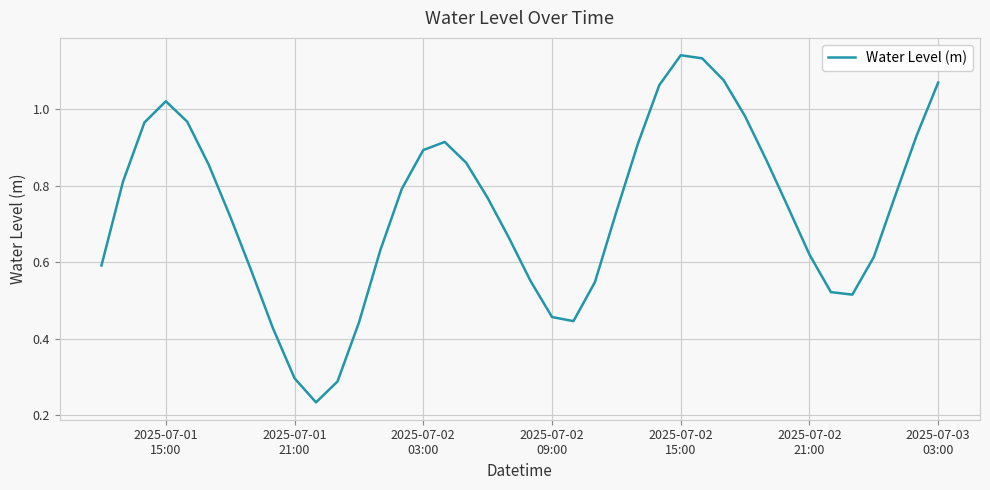

Reading left to right, extract all data points from this chart.

0.6	0.8	1.0	1.0	1.0	0.9	0.7	0.6	0.4	0.3	0.2	0.3	0.4	0.6	0.8	0.9	0.9	0.9	0.8	0.7	0.6	0.5	0.4	0.5	0.7	0.9	1.1	1.1	1.1	1.1	1.0	0.9	0.7	0.6	0.5	0.5	0.6	0.8	0.9	1.1